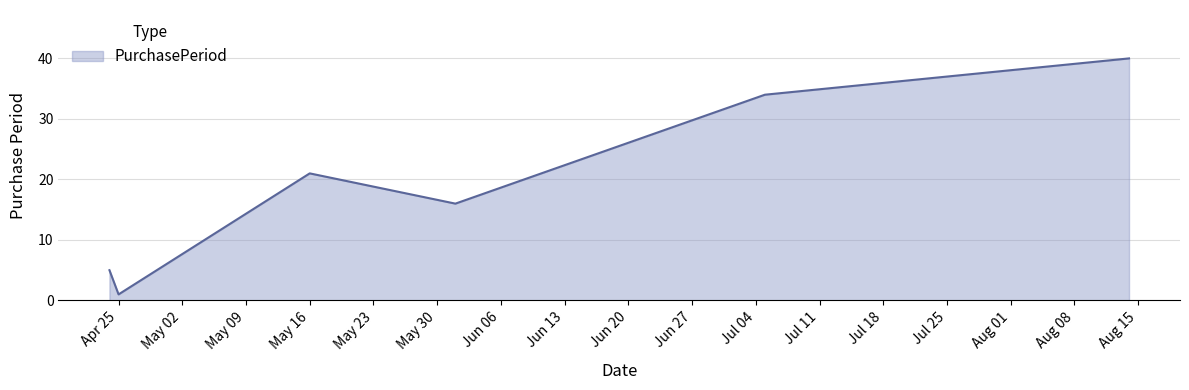

What is the average value?

20